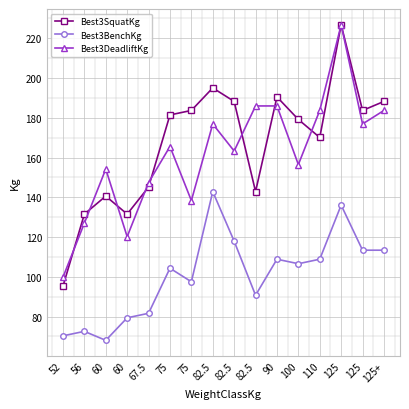

Count the number of categories in the chart.

16